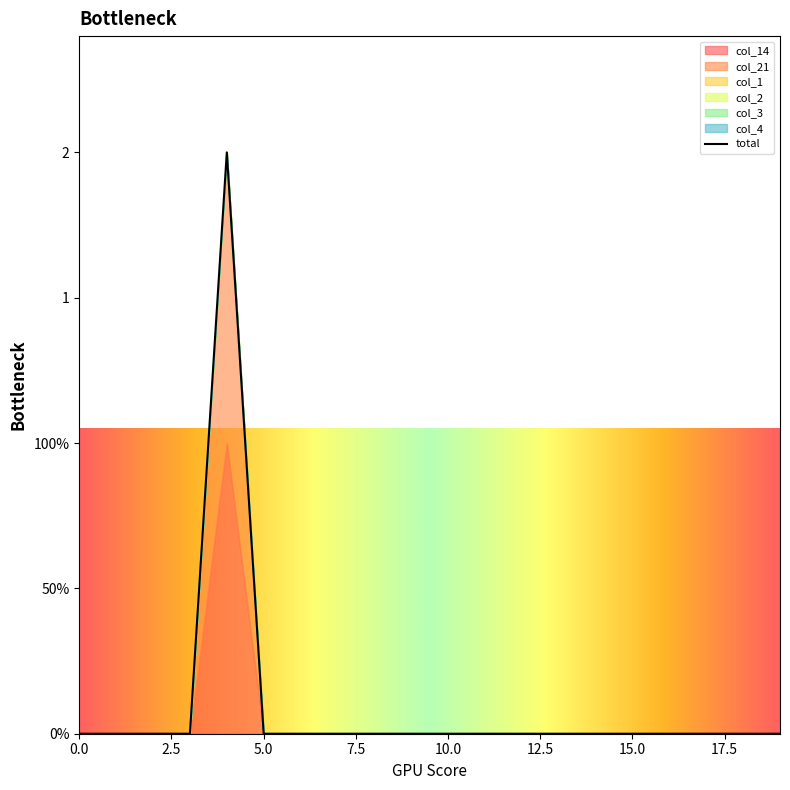

Rank the series by their maximum value, from lowest to highest.

col_1, col_2, col_3, col_4, col_14, col_21